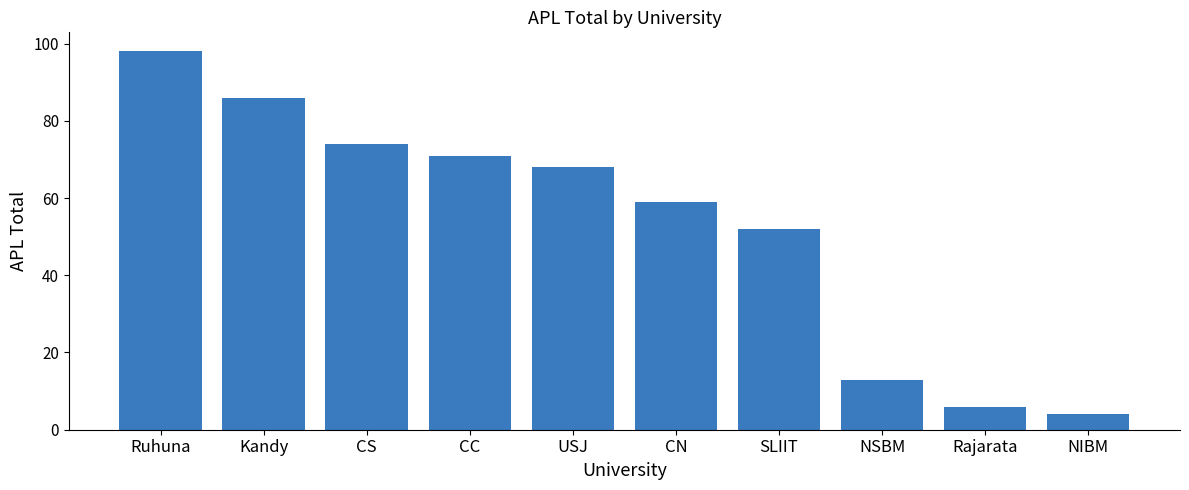

Rank the categories by value from highest to lowest.

Ruhuna, Kandy, CS, CC, USJ, CN, SLIIT, NSBM, Rajarata, NIBM